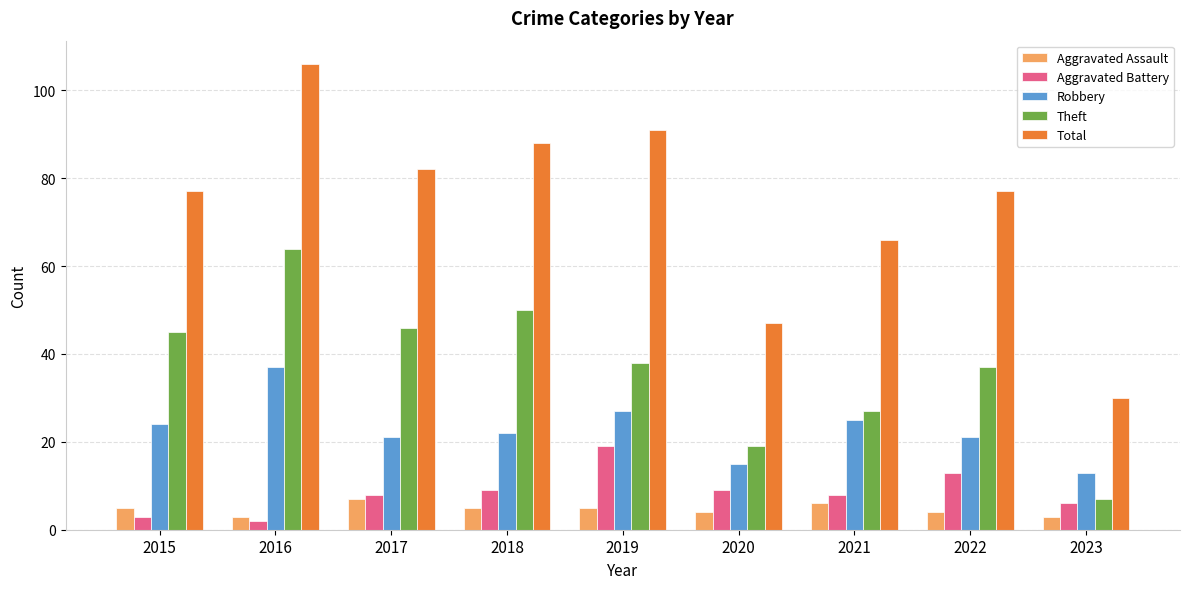

Read the Total value at 2017, to the nearest 10.

80